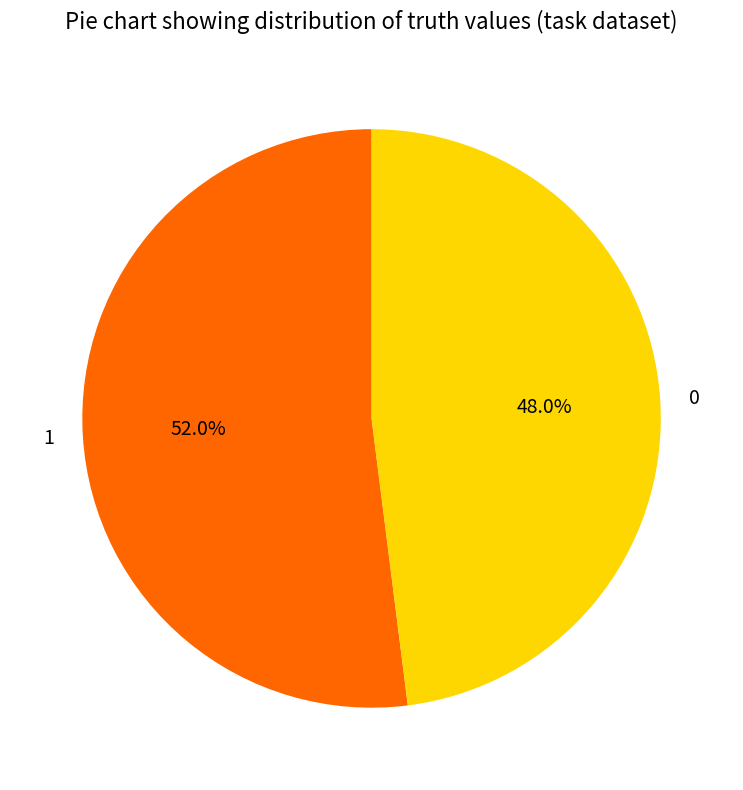

How many segments does this pie chart have?

2